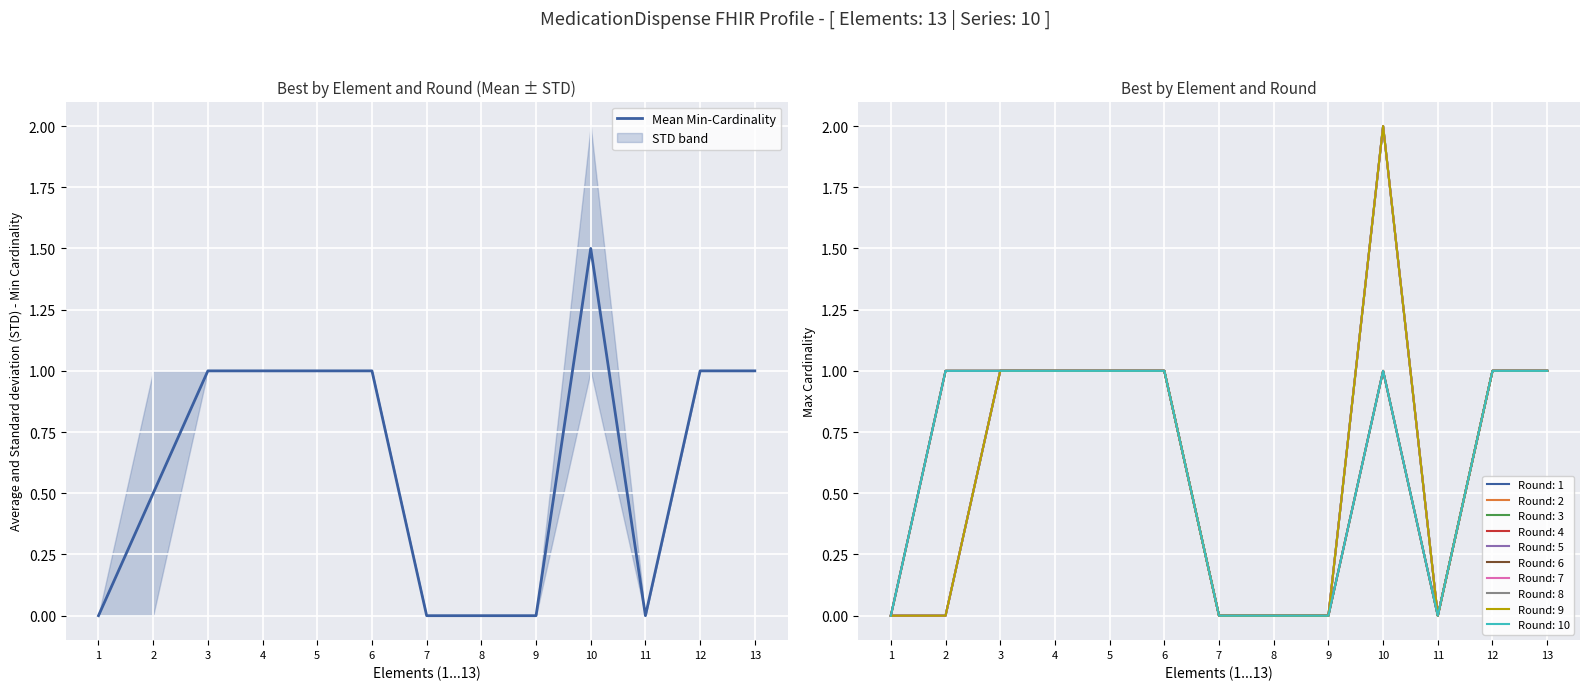

Reading right to left, list all the values displayed in this chart.

13=1.0	12=1.0	11=0.0	10=1.5	9=0.0	8=0.0	7=0.0	6=1.0	5=1.0	4=1.0	3=1.0	2=0.5	1=0.0